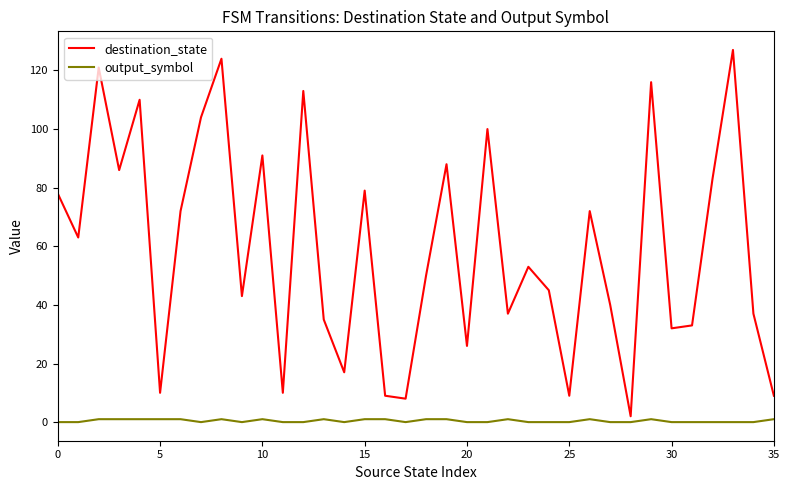

Which series has the largest total across all categories?

destination_state